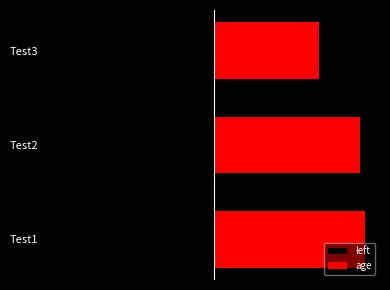

How many groups of bars are there?

3